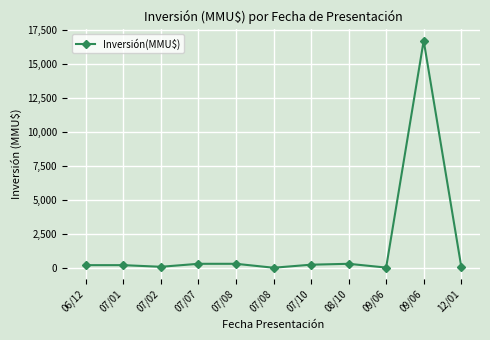

What is the sum of all values?

18482